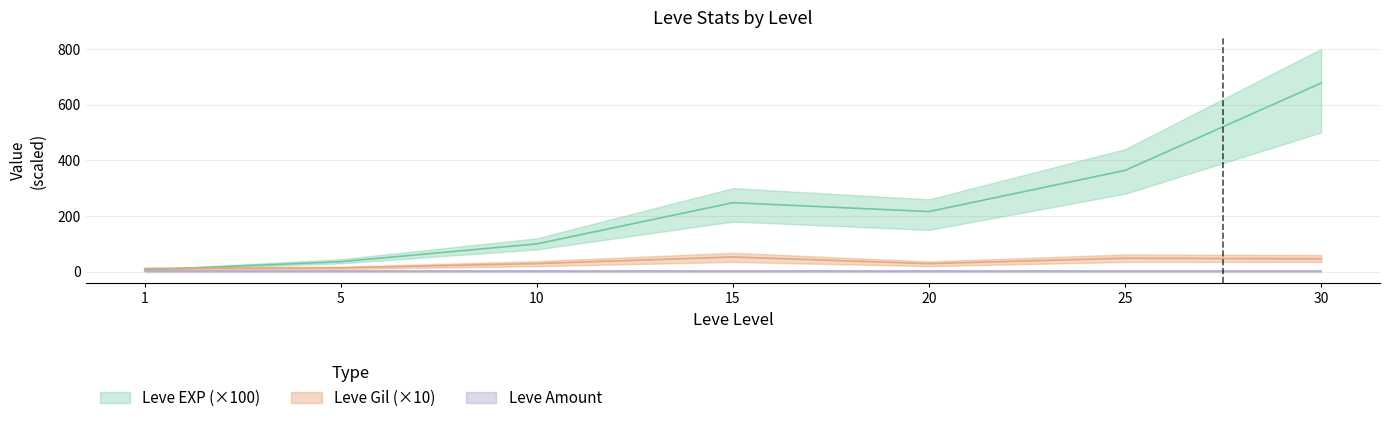

What is the smallest value displayed?

6.3